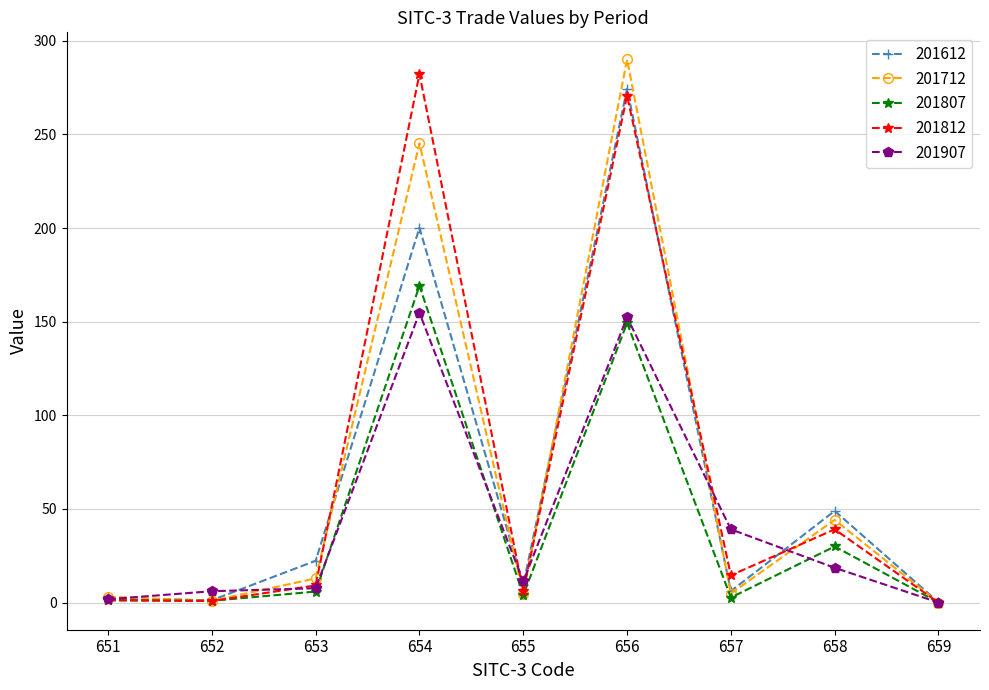

What is the approximate value of 201807 at 656?

149.3